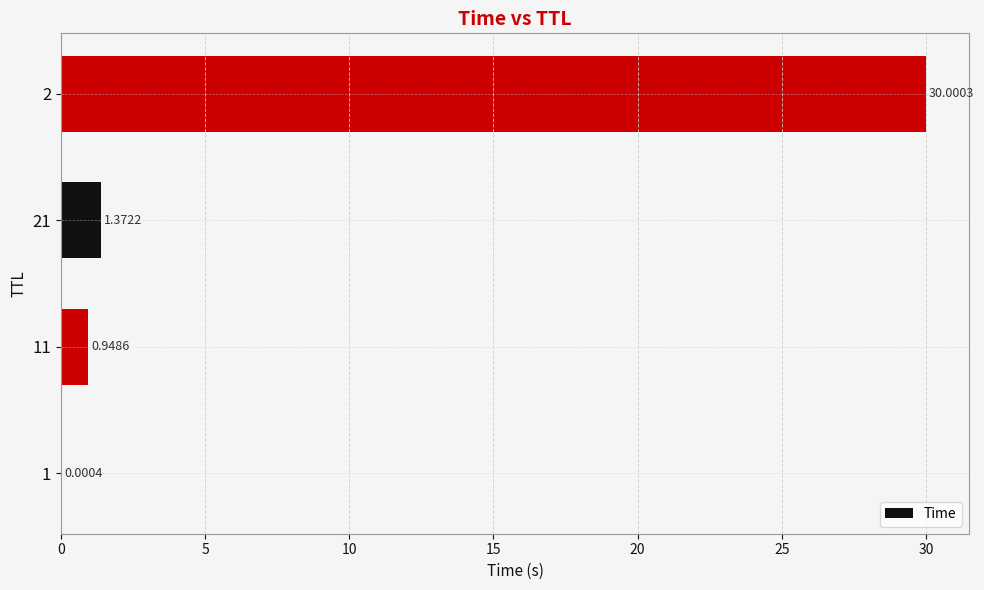

How many categories are shown in the chart?

4